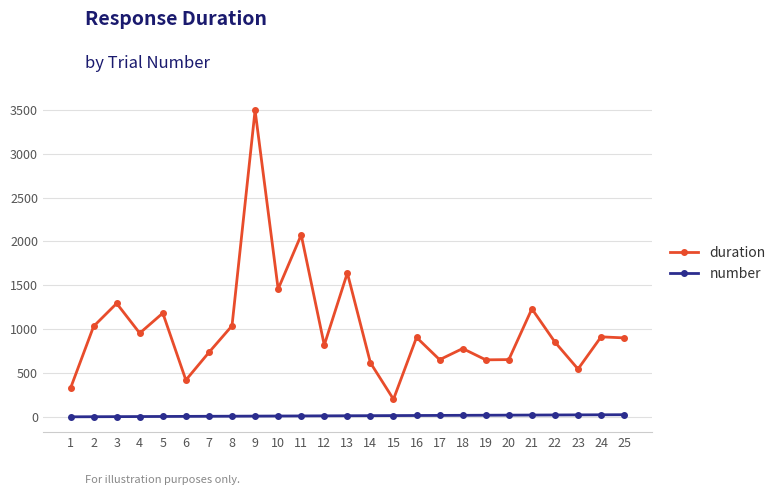

True or false: duration and number intersect in this chart.

False